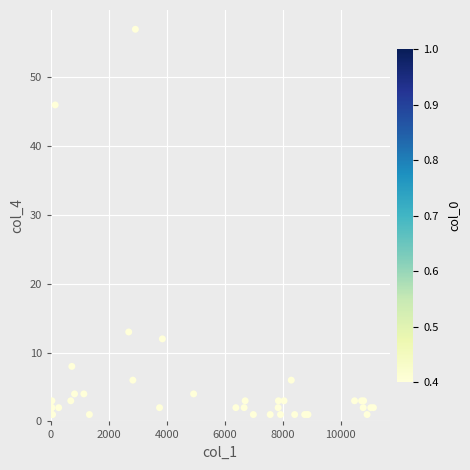

What Y value in the scatter plot is closest to 29?

13